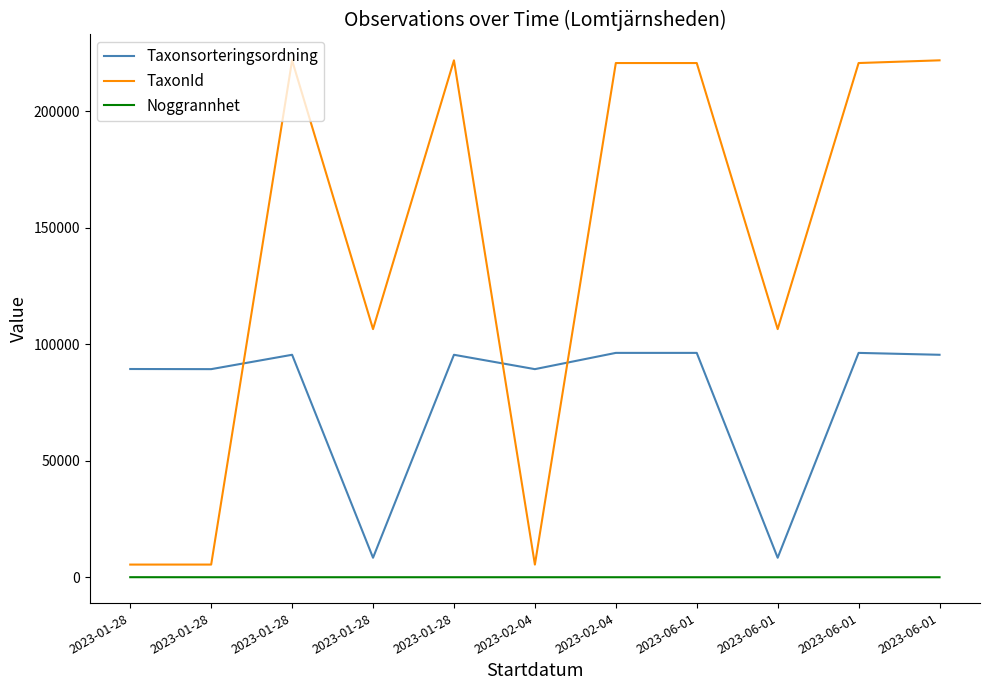

Does the chart have visible grid lines?

No